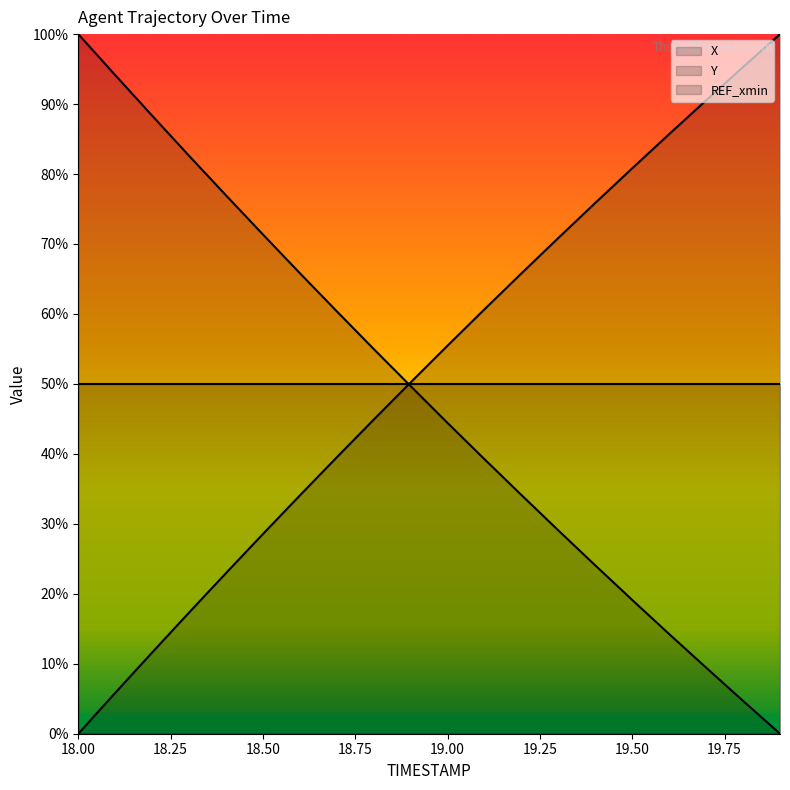

Reading right to left, list all the values displayed in this chart.

X: 0.0	0.0	0.1	0.1	0.2	0.2	0.3	0.3	0.4	0.4	0.5	0.5	0.6	0.7	0.7	0.8	0.8	0.9	0.9	1.0
Y: 1.0	1.0	0.9	0.9	0.8	0.8	0.7	0.7	0.6	0.6	0.5	0.4	0.4	0.3	0.3	0.2	0.2	0.1	0.1	0.0